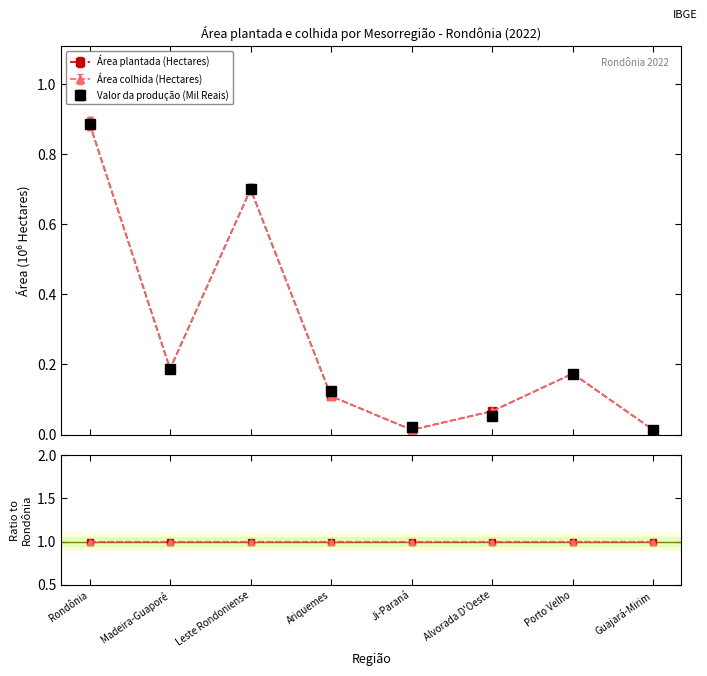

How many data points does each series have?

8